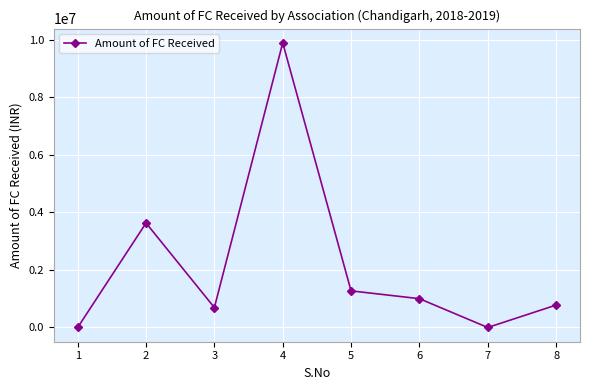

What is the change in value from 7 to 8?

+778746